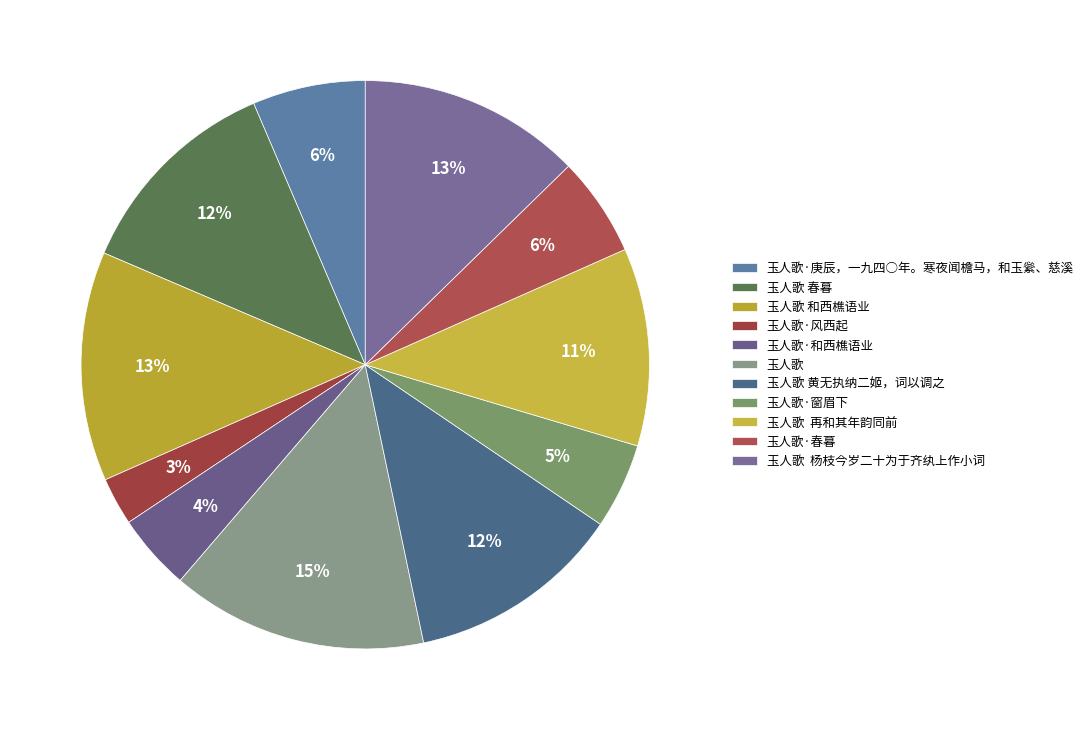

Does 玉人歌·风西起 account for over 50% of the chart?

No